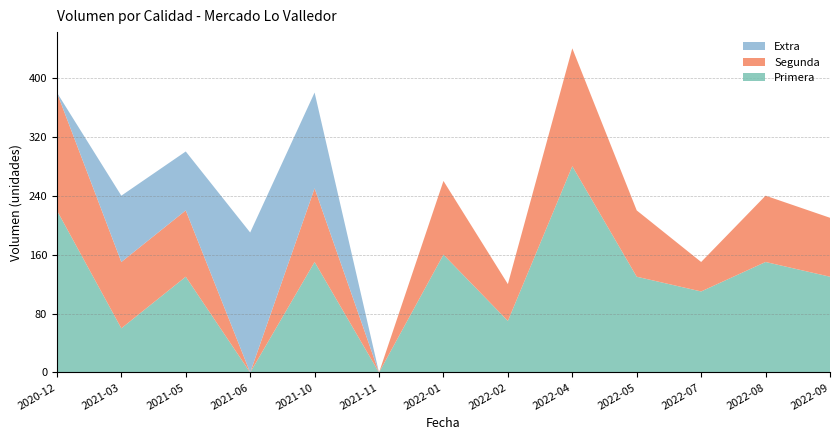

Reading left to right, what are all the values shown in this chart?

Primera: 2020-12=220	2021-03=60	2021-05=130	2021-06=0	2021-10=150	2021-11=0	2022-01=160	2022-02=70	2022-04=280	2022-05=130	2022-07=110	2022-08=150	2022-09=130
Segunda: 2020-12=160	2021-03=90	2021-05=90	2021-06=0	2021-10=100	2021-11=0	2022-01=100	2022-02=50	2022-04=160	2022-05=90	2022-07=40	2022-08=90	2022-09=80
Extra: 2020-12=0	2021-03=90	2021-05=80	2021-06=190	2021-10=130	2021-11=0	2022-01=0	2022-02=0	2022-04=0	2022-05=0	2022-07=0	2022-08=0	2022-09=0